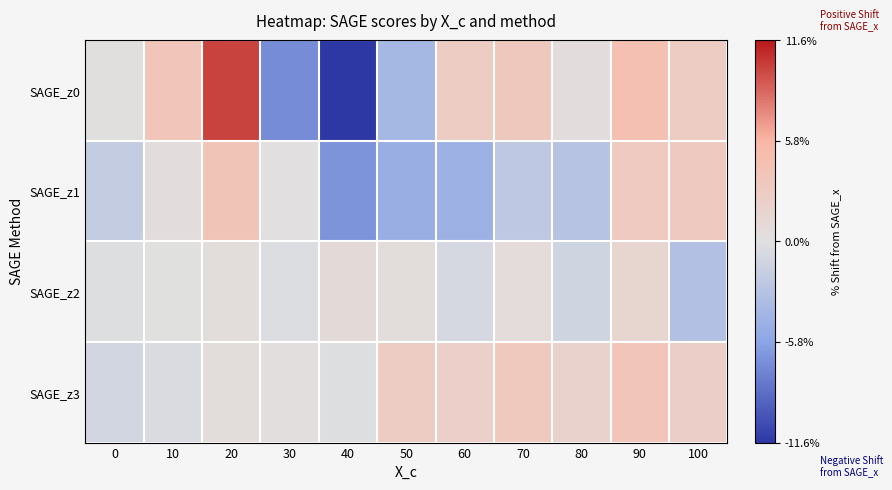

At which category is the sum across all series the highest?

20